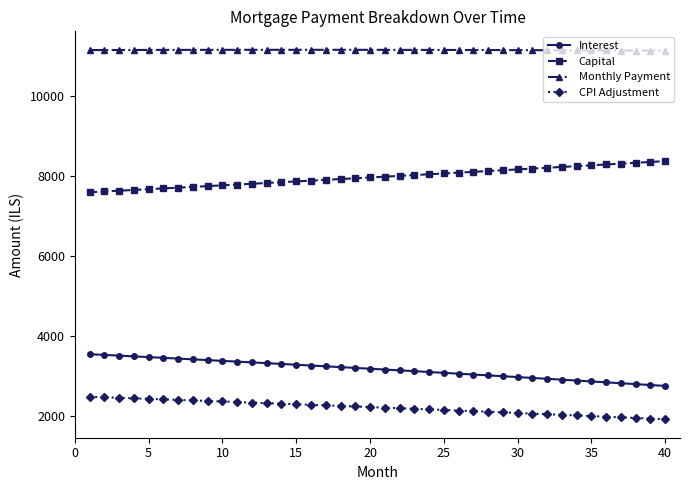

Does the chart display data point markers on the line(s)?

Yes